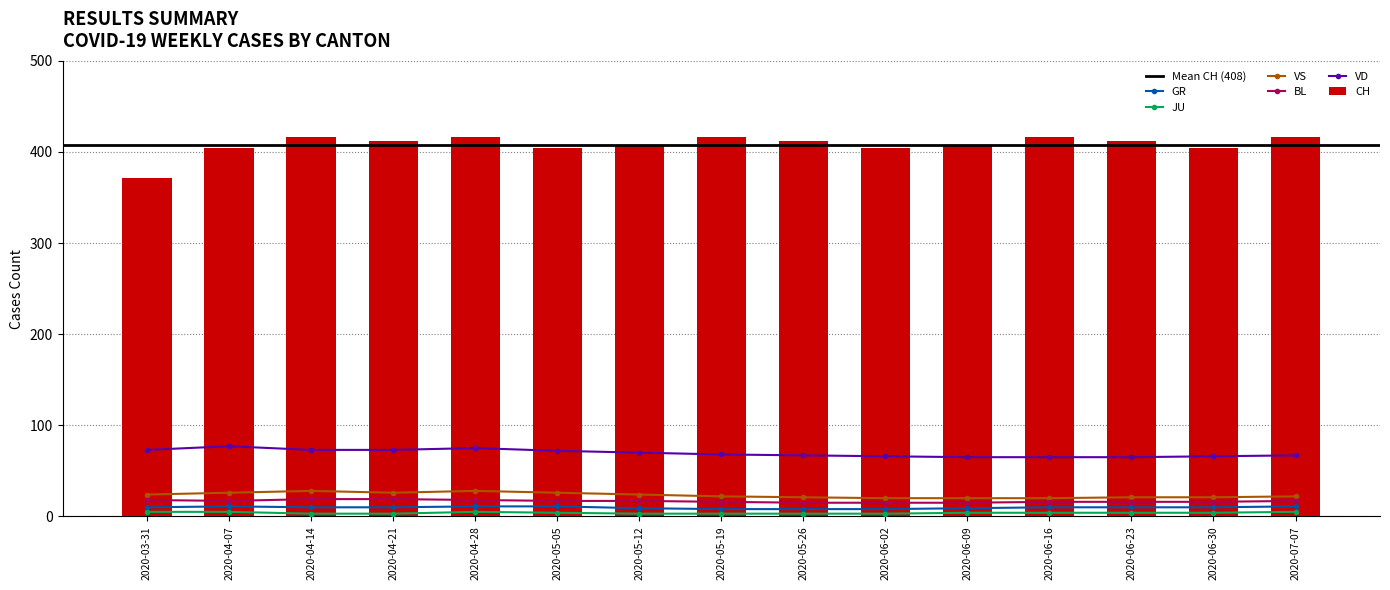

At which label does JU reach its peak?

2020-03-31